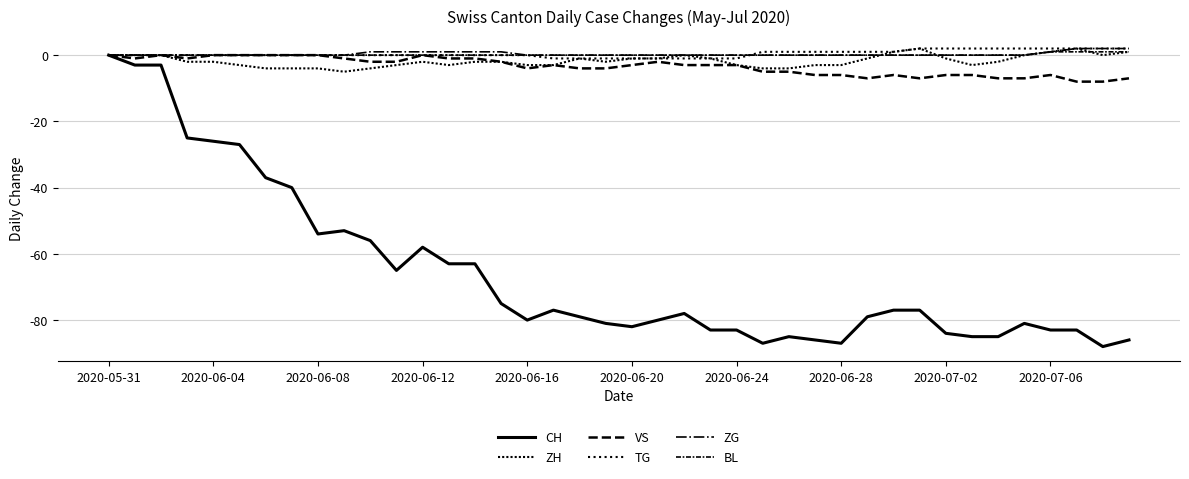

Count the number of data series in this chart.

6